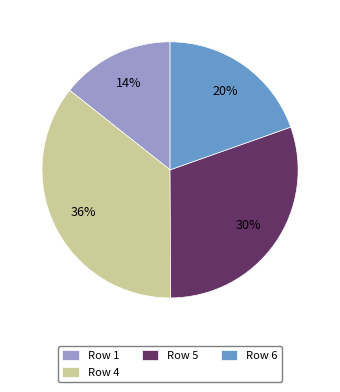

Between Row 4 and Row 6, which is larger?

Row 4